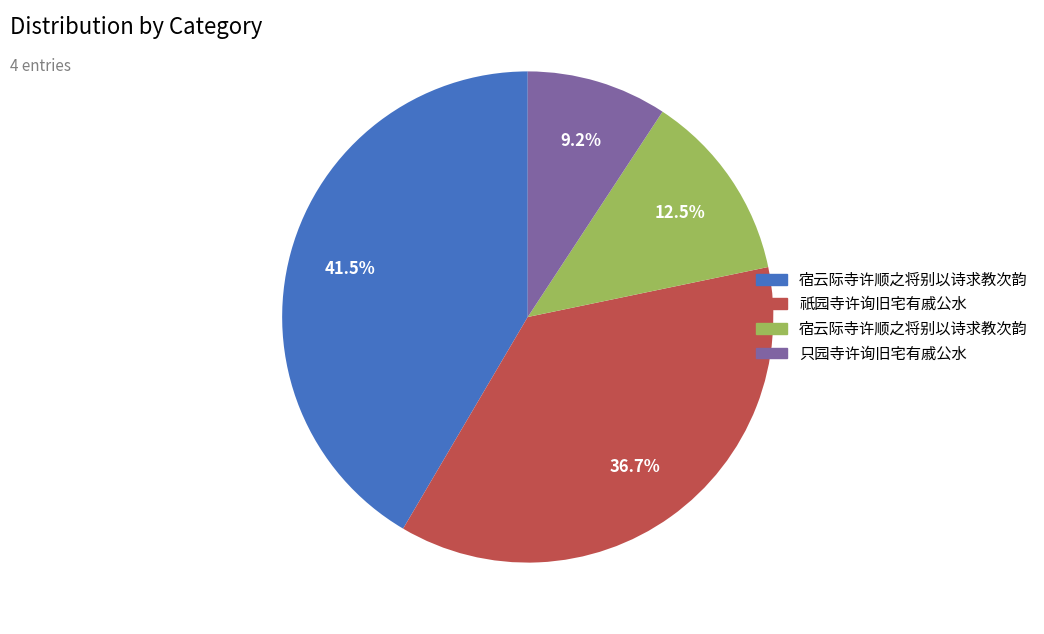

Is there a majority slice in this chart?

No